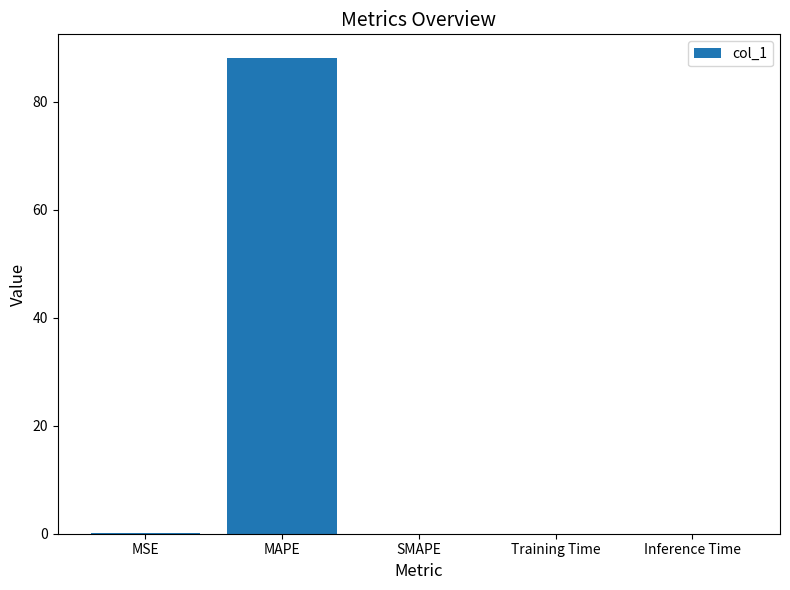

The chart shows a value of 141.2 at MAPE. True or false?

False